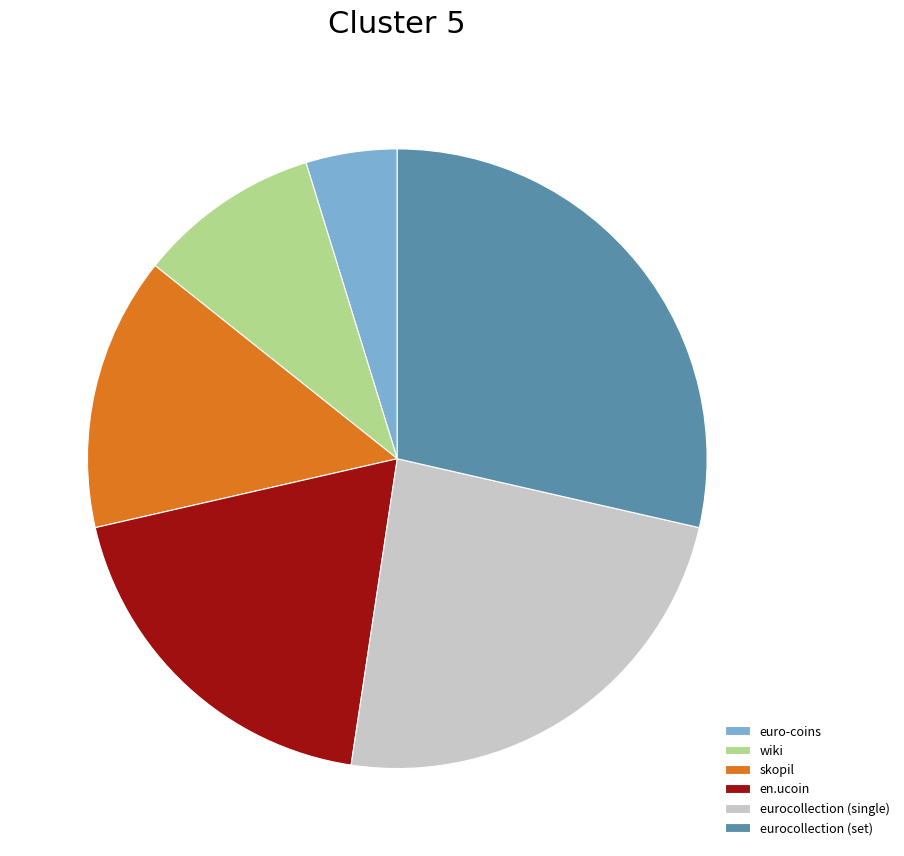

Is there any slice that represents more than half of the pie?

No